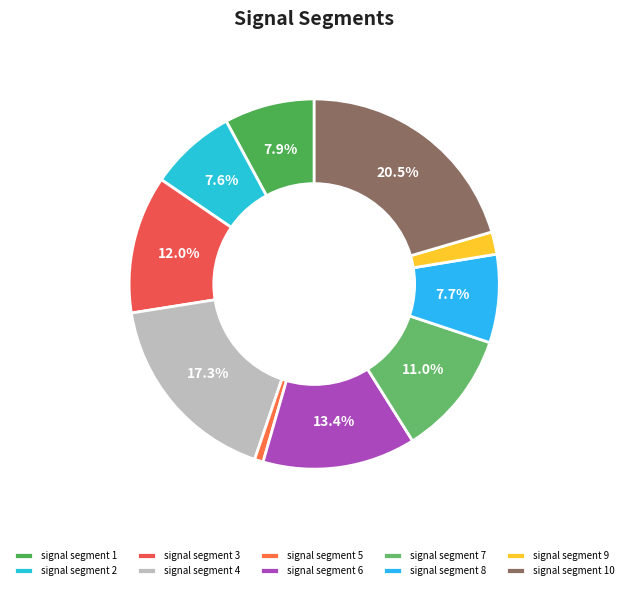

What percentage is the signal segment 7 slice, to the nearest percent?

11%